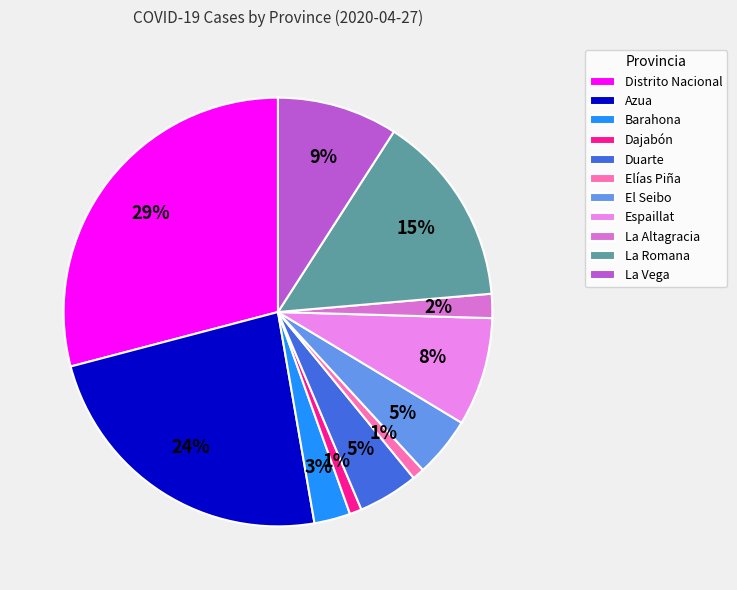

What percentage is the La Vega slice, to the nearest percent?

9%